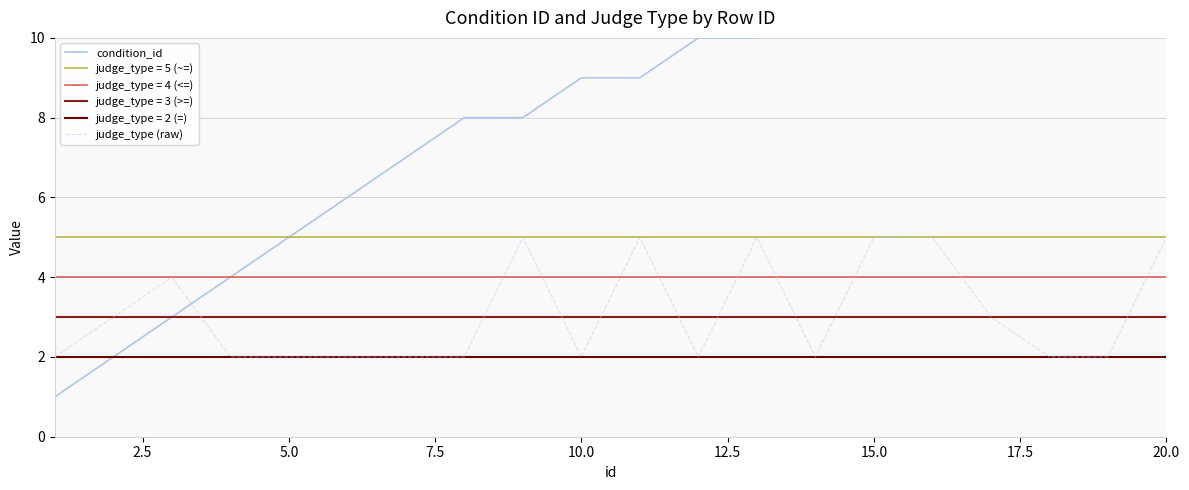

Is this an area chart (filled region under the line)?

No